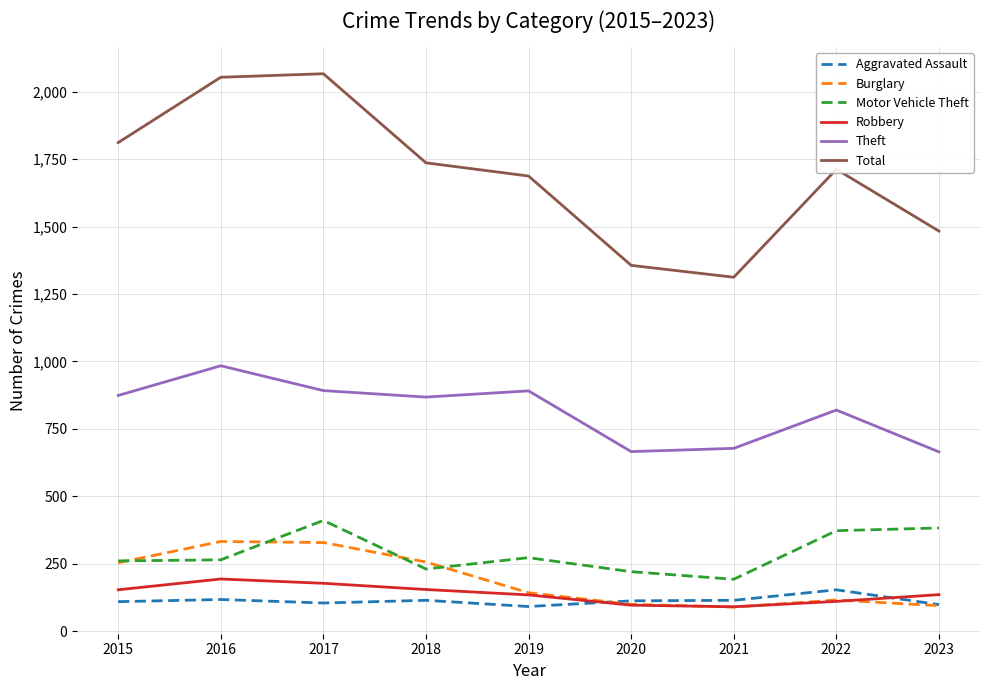

The Theft series shows 868 at 2018. True or false?

True